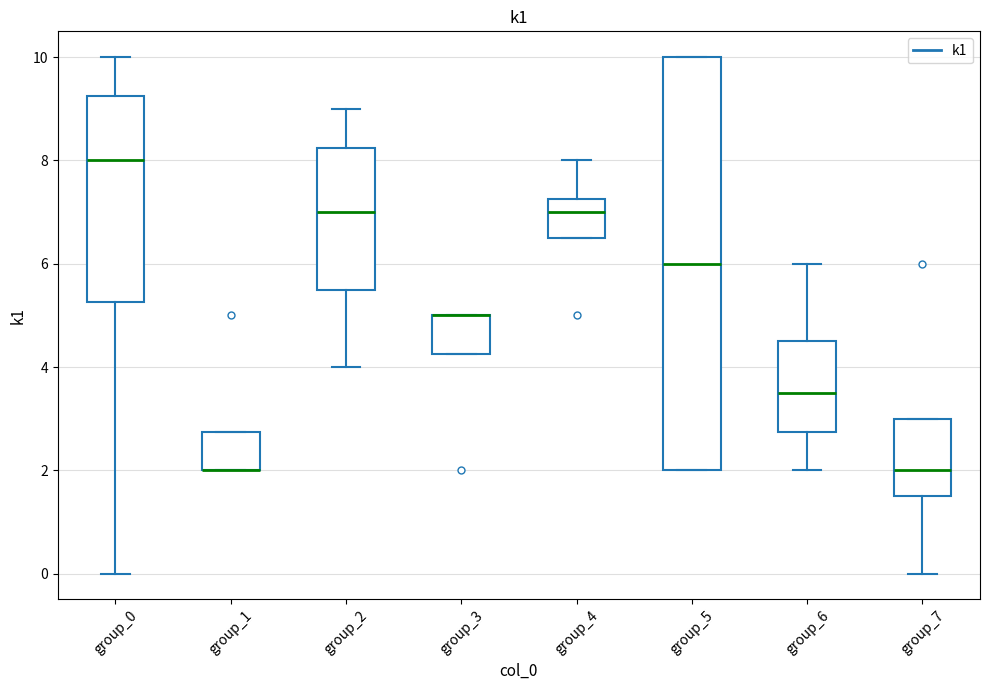

Where does the upper whisker of the box for group_0 end on the y-axis? The values are not printed on the chart, so give them approximately, as read against the axis.

10.0